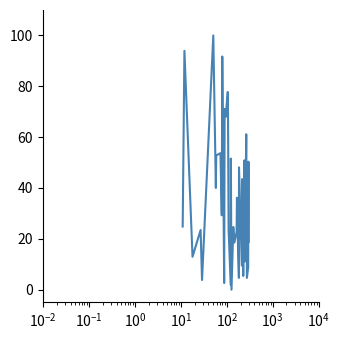

What is the difference between the maximum and minimum values?

100.0